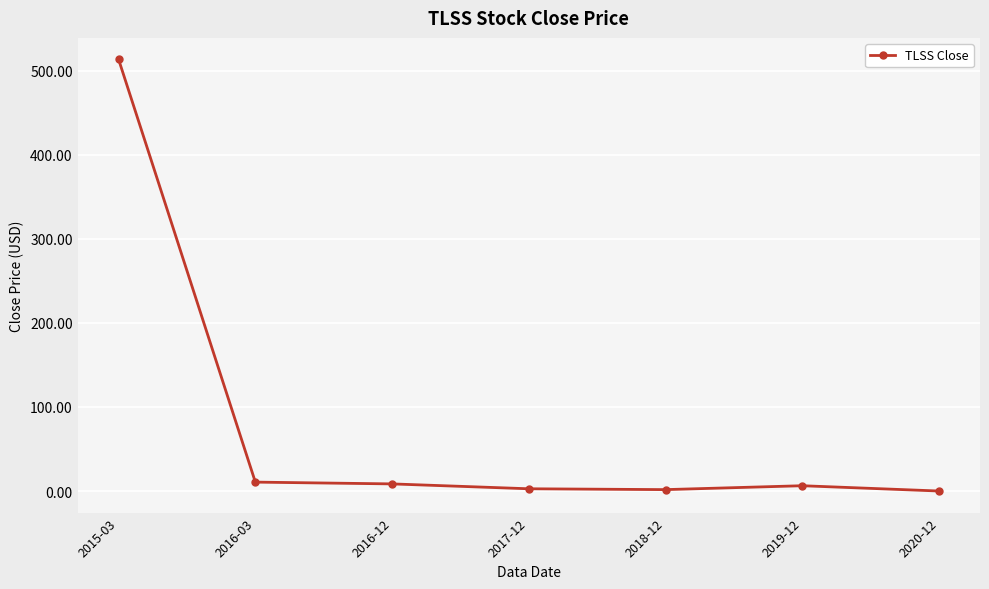

How many lines are shown in the chart?

1